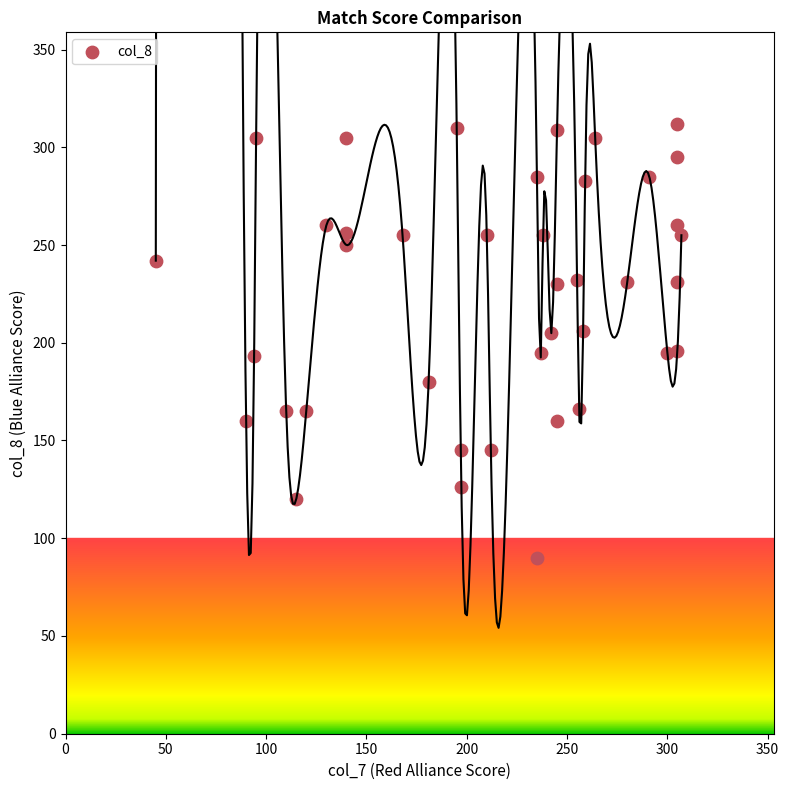

What is the range of Y values (max minus min)?

222